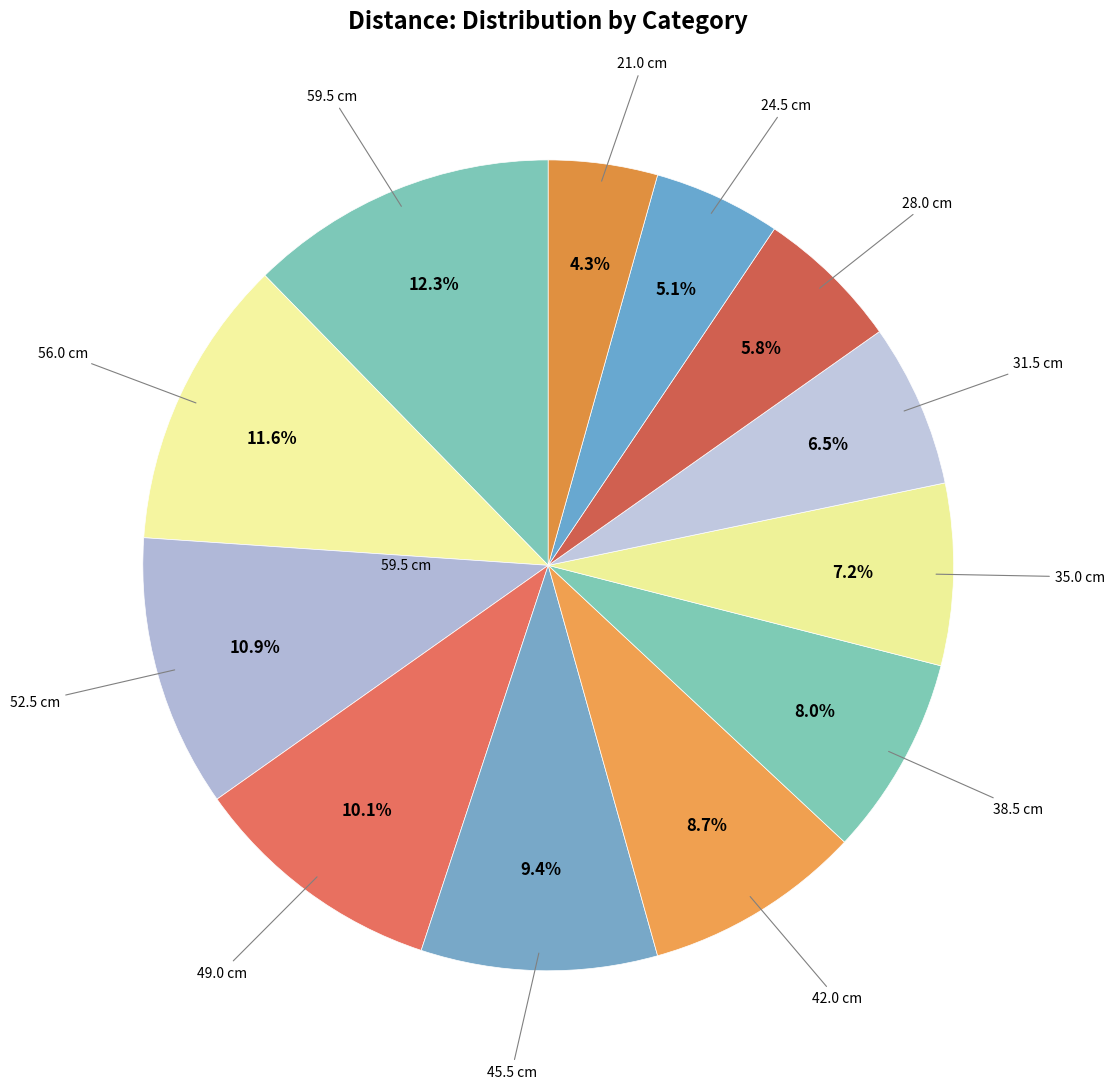

How many slices are in this pie chart?

12